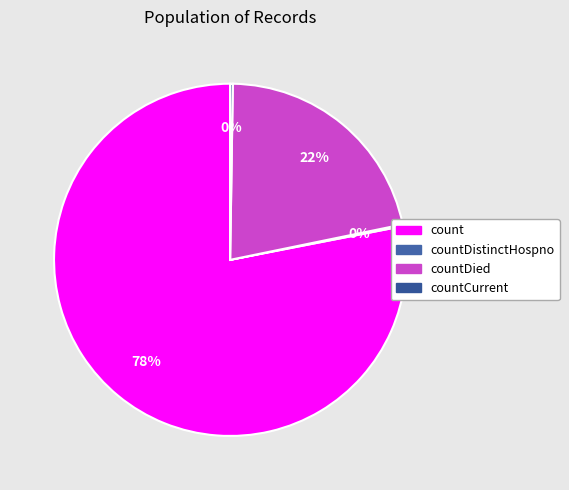

What is the largest slice in the pie chart?

count